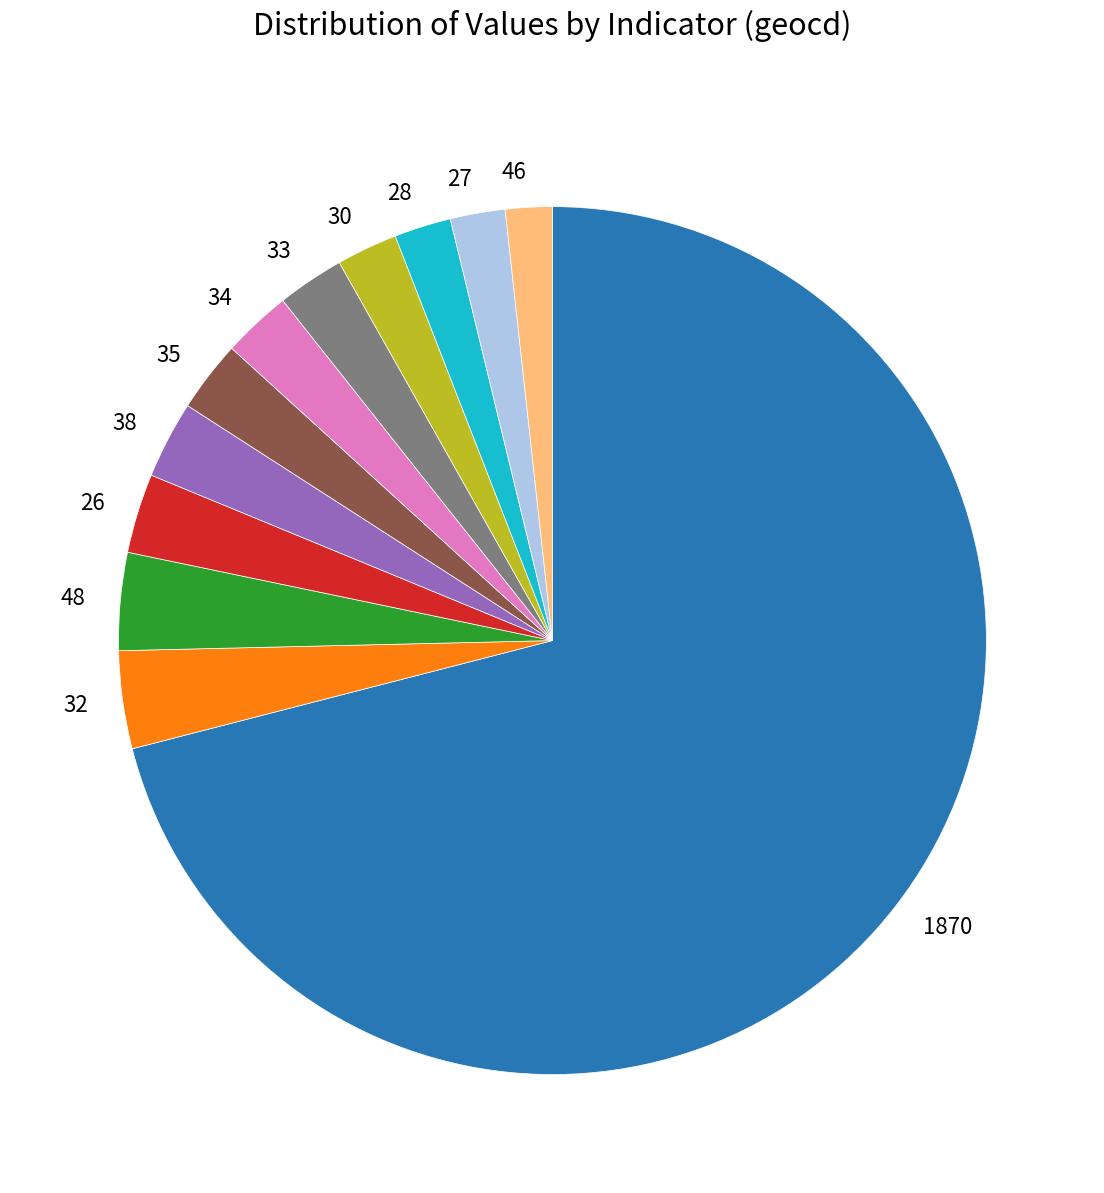

What is the ratio of the value at 32 to the value at 35?

1.4